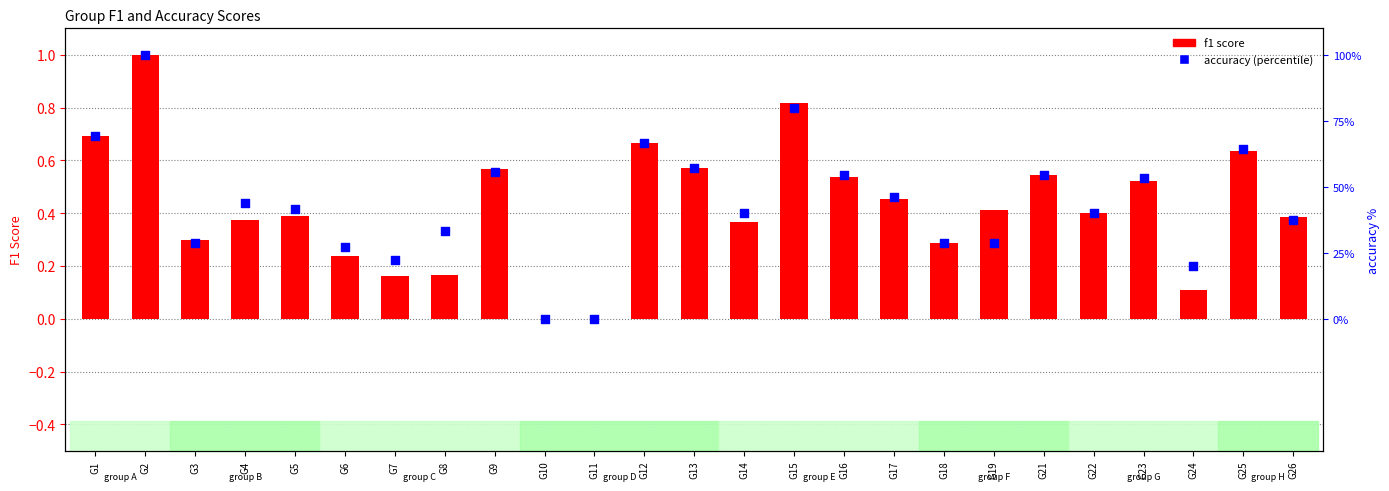

At which category is the sum across all series the highest?

G2